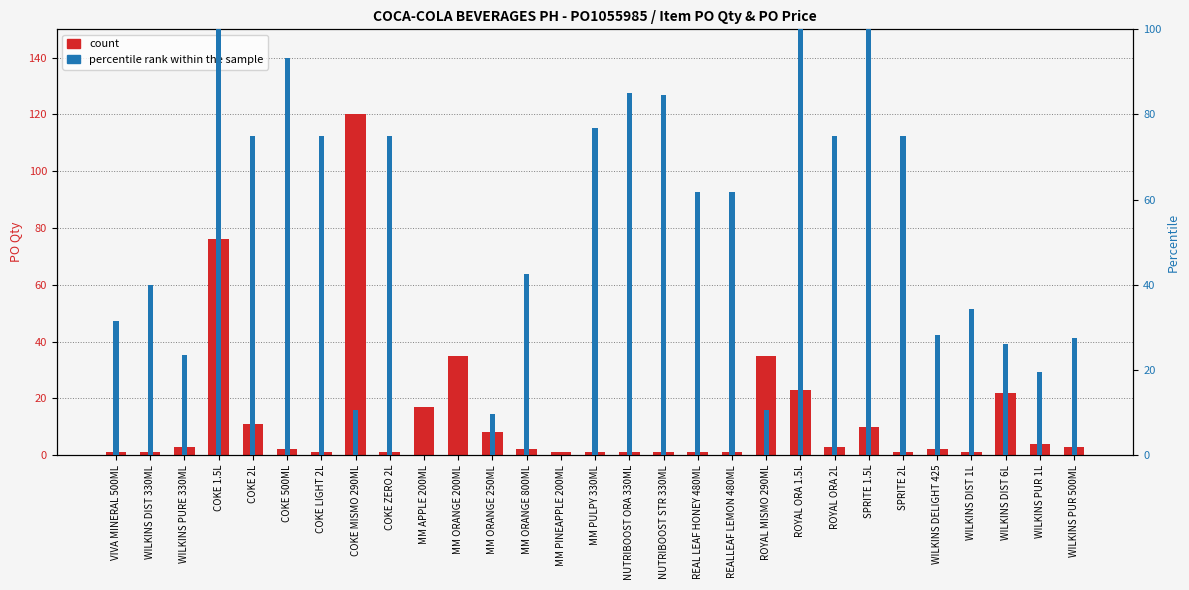

How many values in the percentile rank within the sample series are below 42?

14